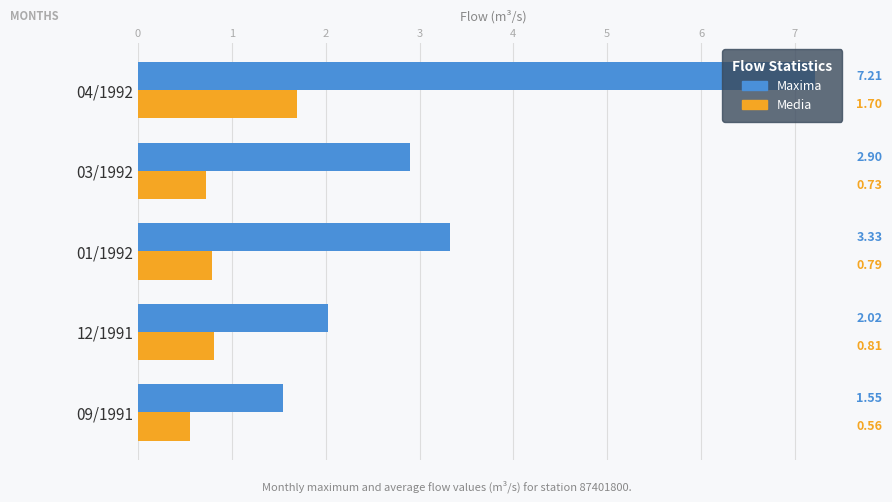

Rank the series by their maximum value, from highest to lowest.

Maxima, Media